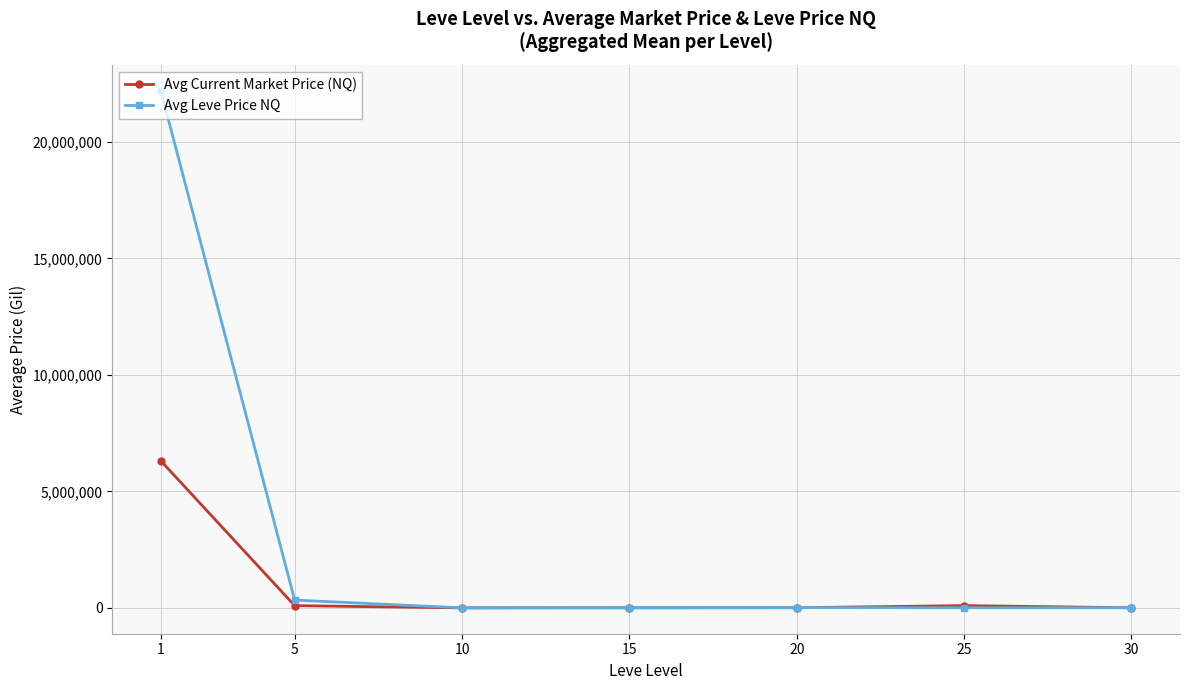

Which series has the largest range (max minus min)?

Avg Leve Price NQ